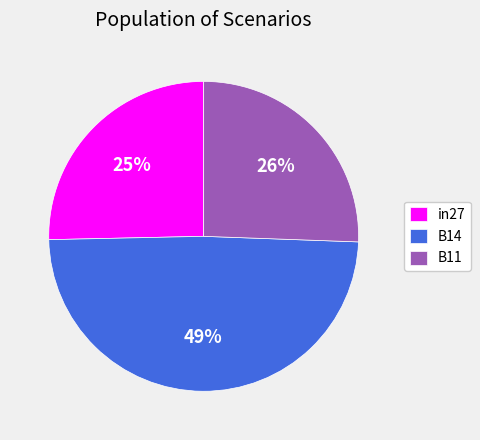

Count the number of slices in the pie.

3